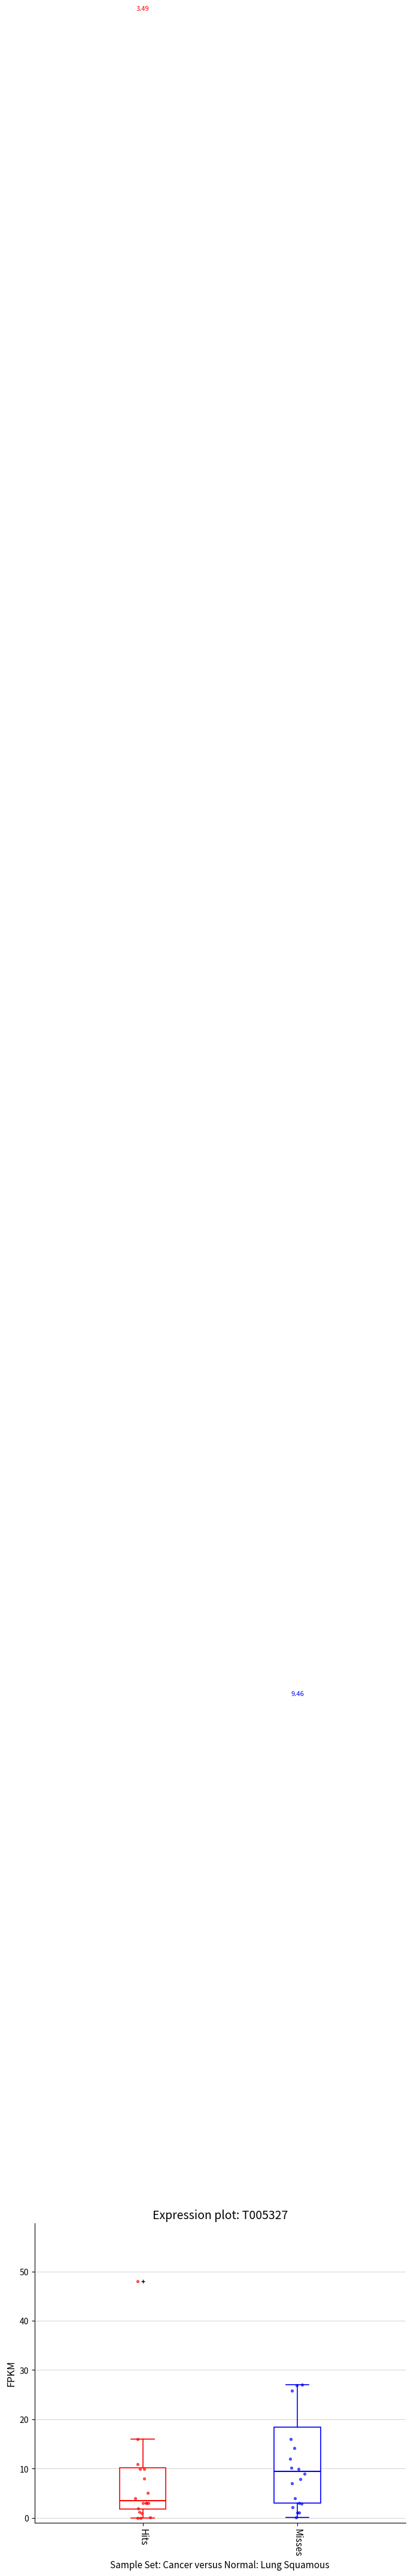

Comparing the boxes themselves (not the whiskers), which one is the tallest?

Misses